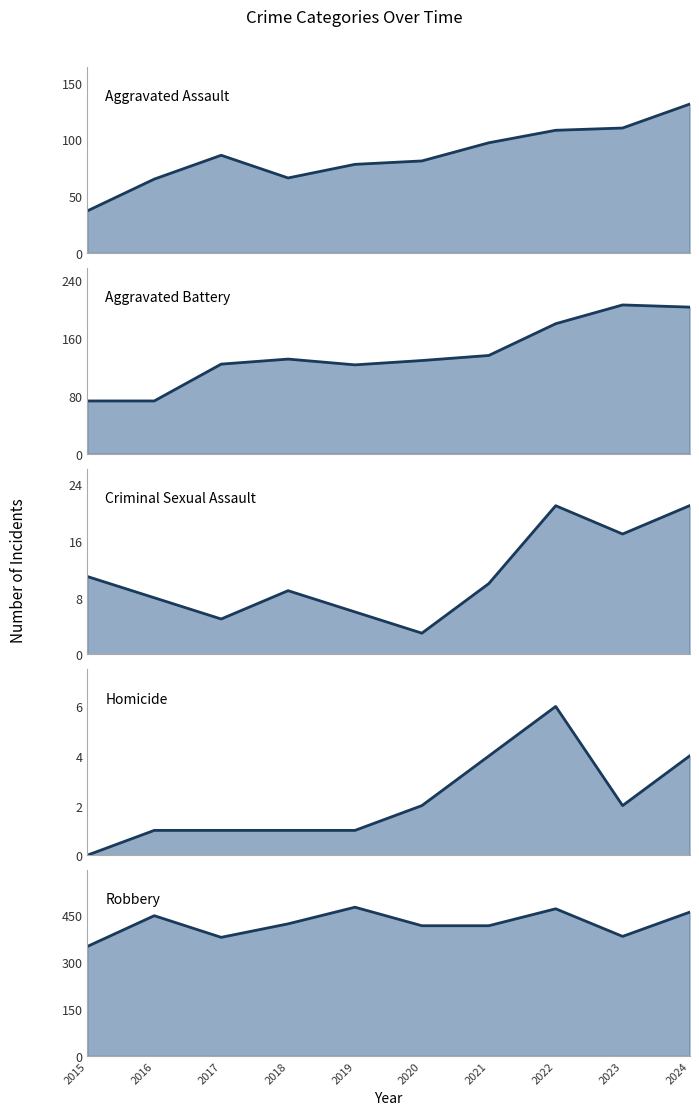

What is the difference between the maximum and second lowest values in the Aggravated Battery line series?

133